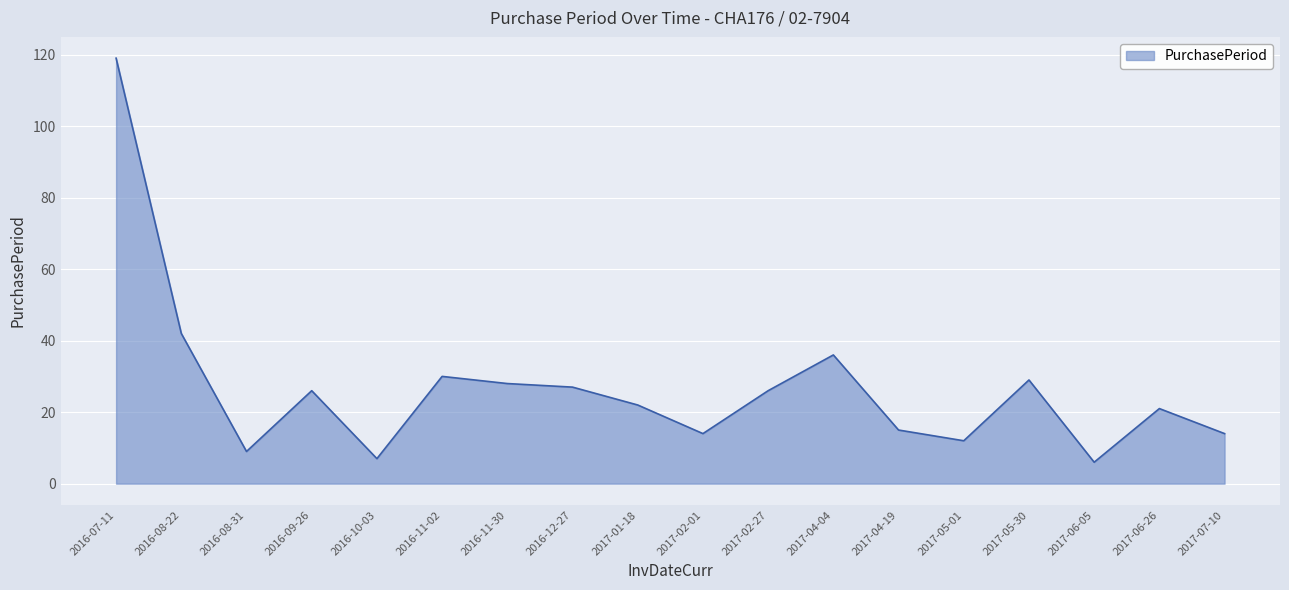

How many lines are shown in the chart?

1